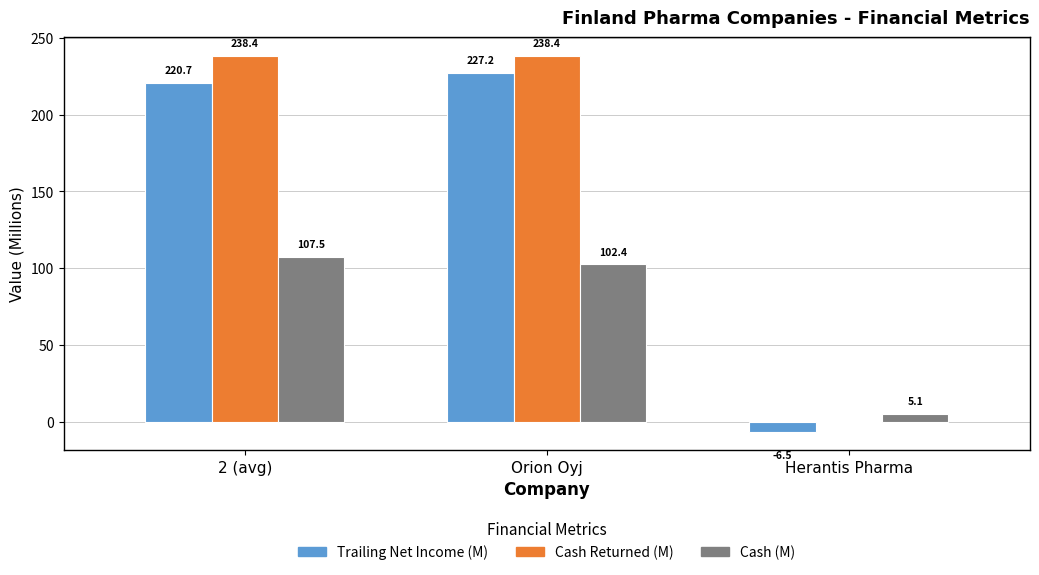

At which category is the sum across all series the highest?

Orion Oyj